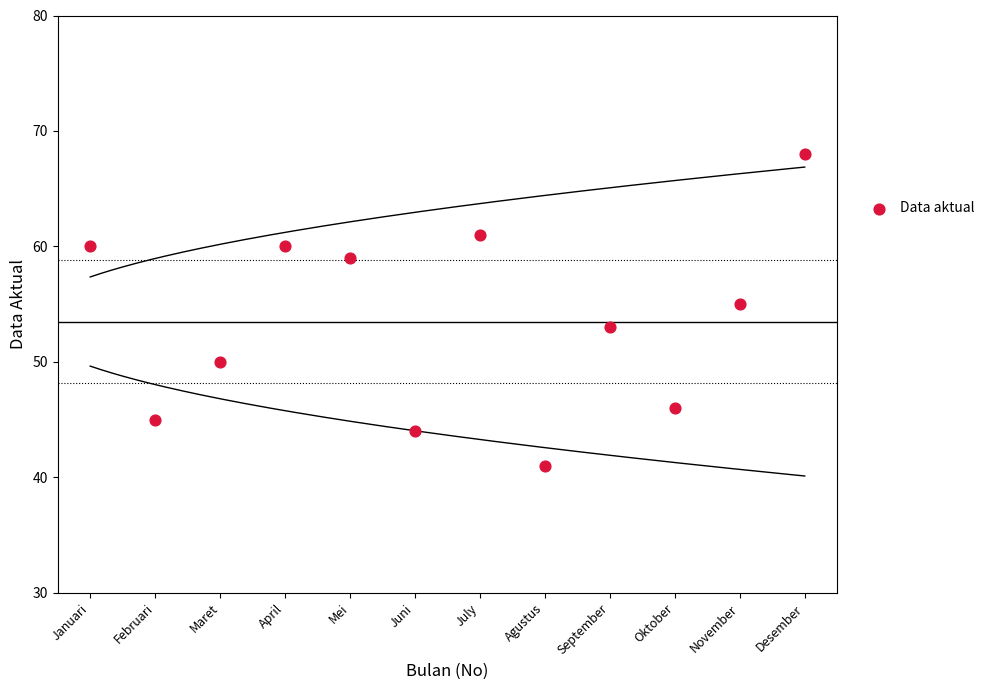

What is the average X value?

6